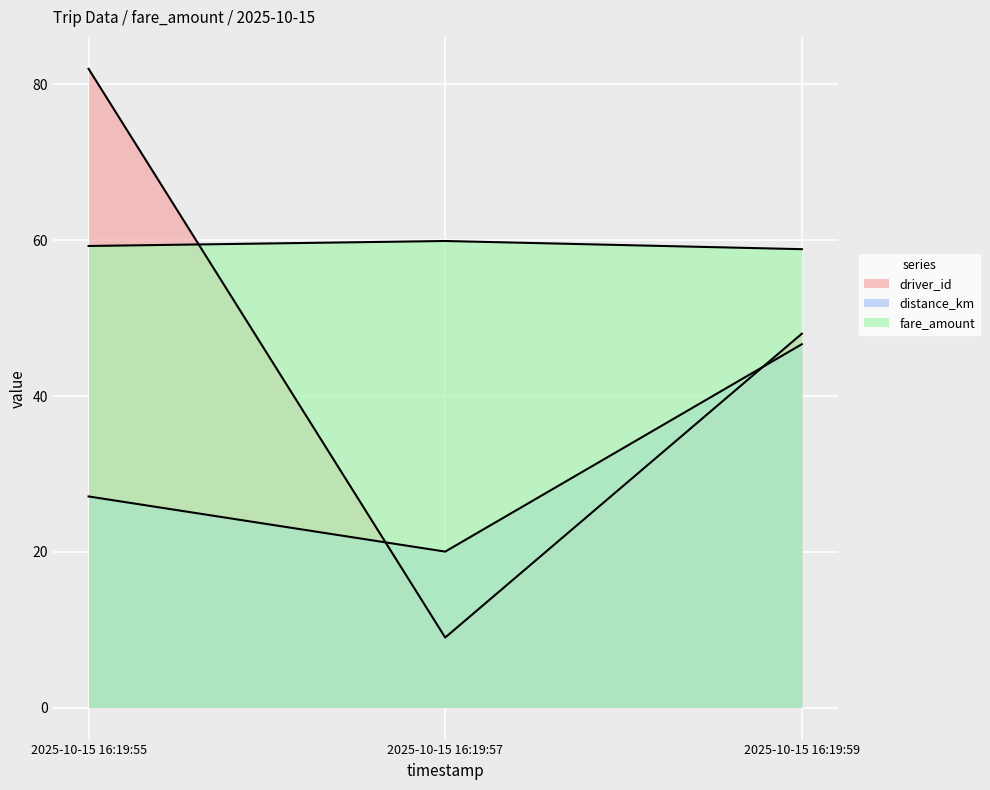

Is it true that distance_km equals 30.7 at 2025-10-15 16:19:59?

False